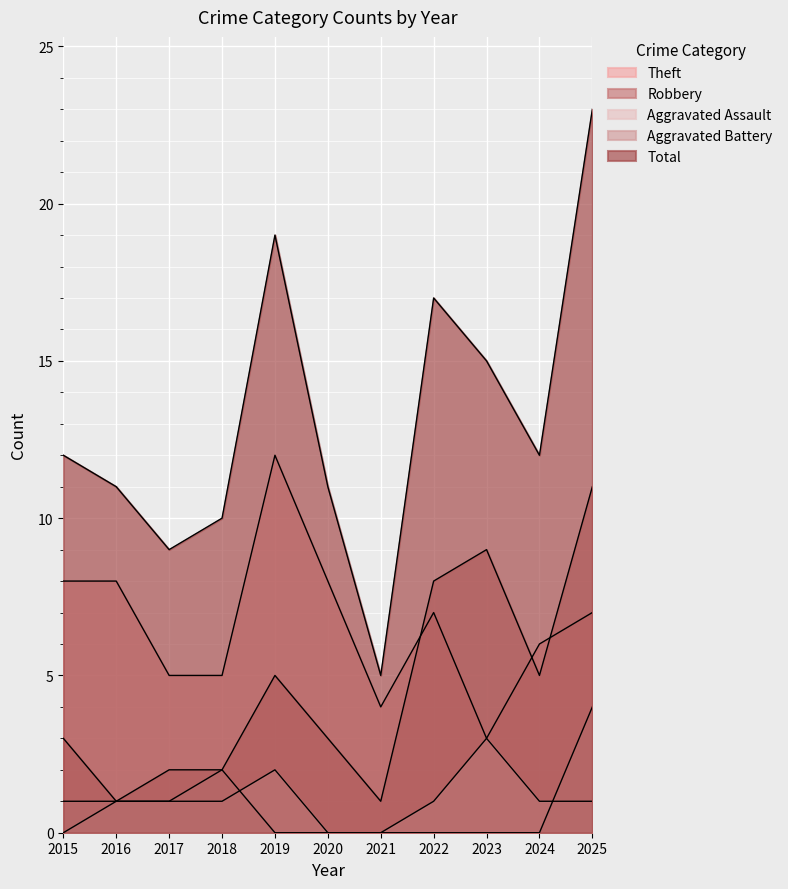

List the series in order of their peak value, lowest first.

Aggravated Assault, Aggravated Battery, Robbery, Theft, Total